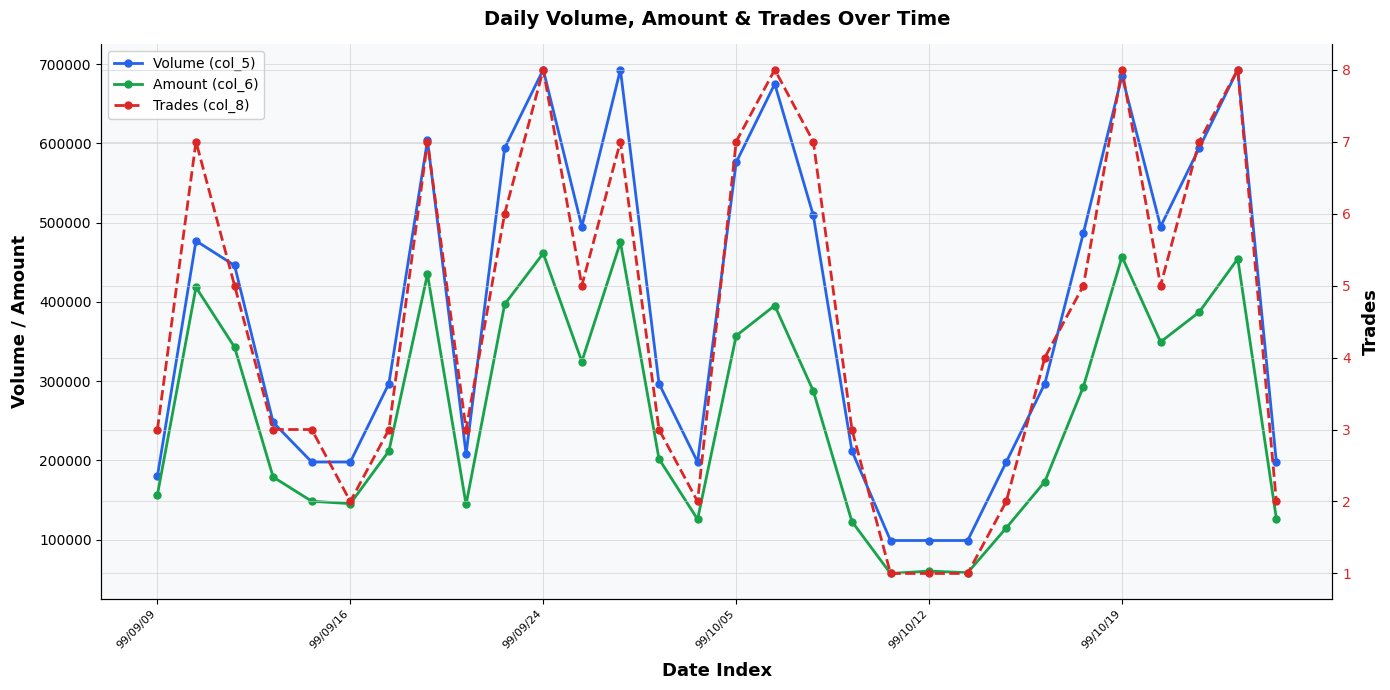

True or false: Amount (col_6) and Volume (col_5) intersect in this chart.

False